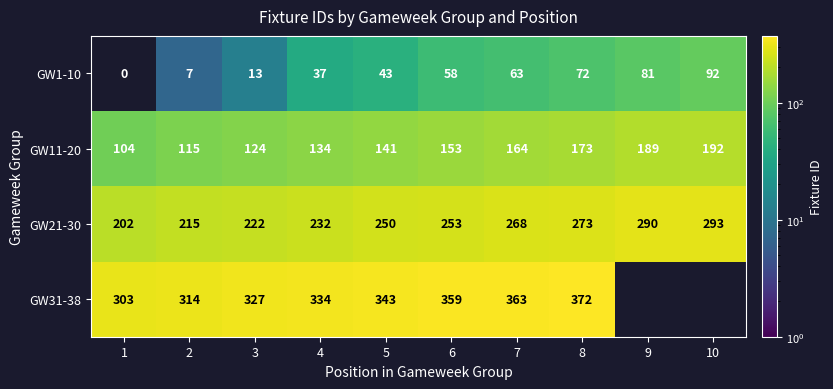

The GW1-10 series shows 9.1 at 2. True or false?

False